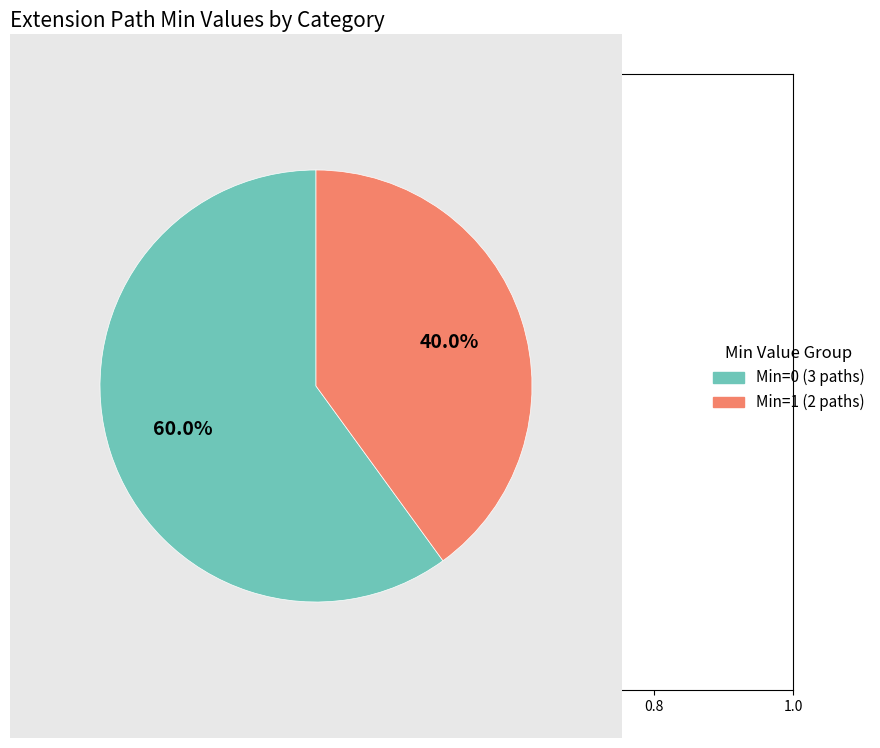

Rank the categories by value from highest to lowest.

Min=0 (3 paths), Min=1 (2 paths)